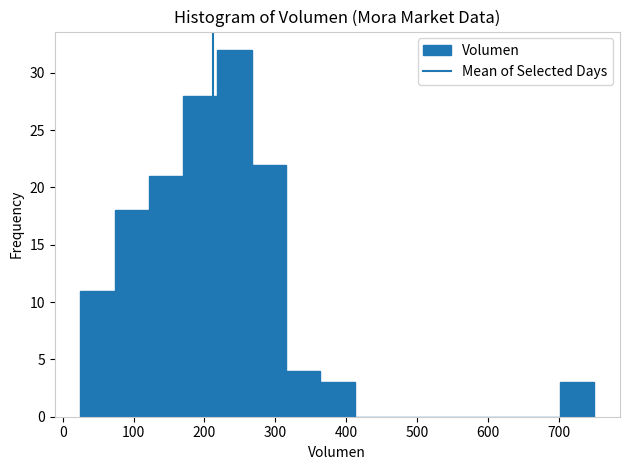

Which range on the x-axis has the tallest bar?

220 to 270